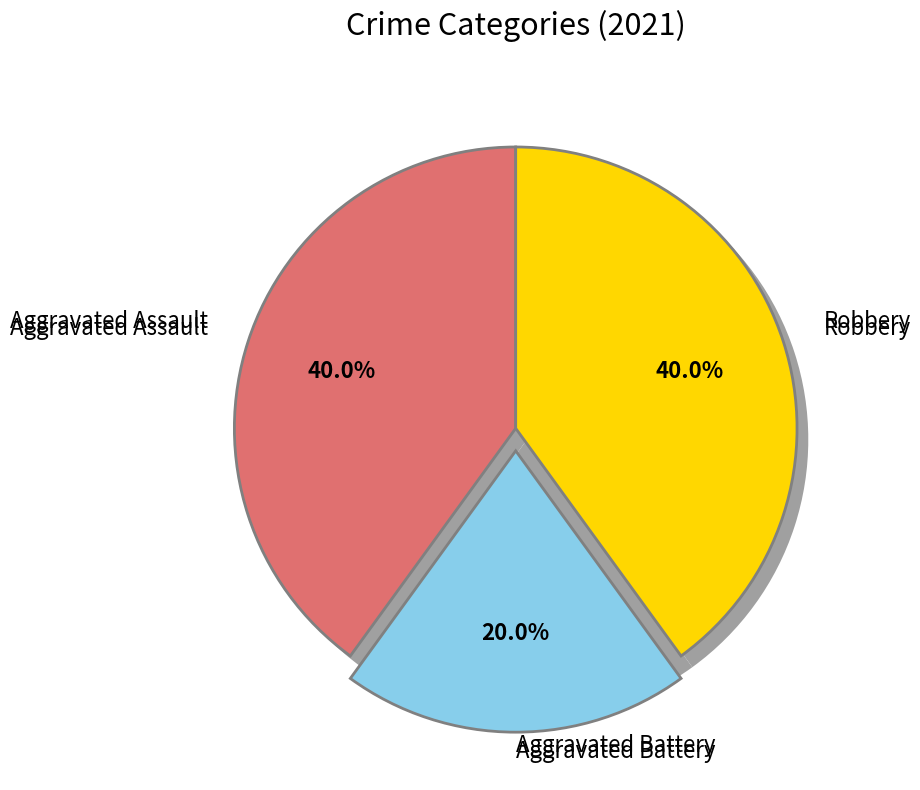

True or false: Aggravated Assault accounts for 32% of the total.

False